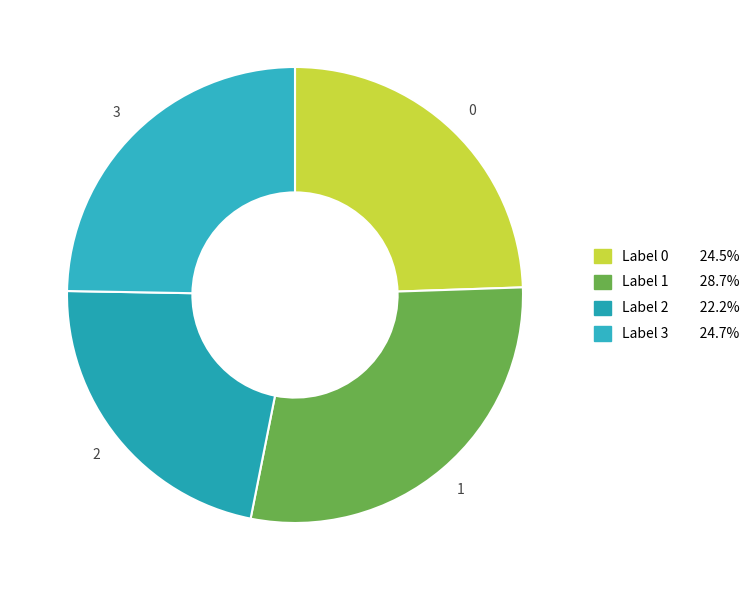

How many slices are in this pie chart?

4